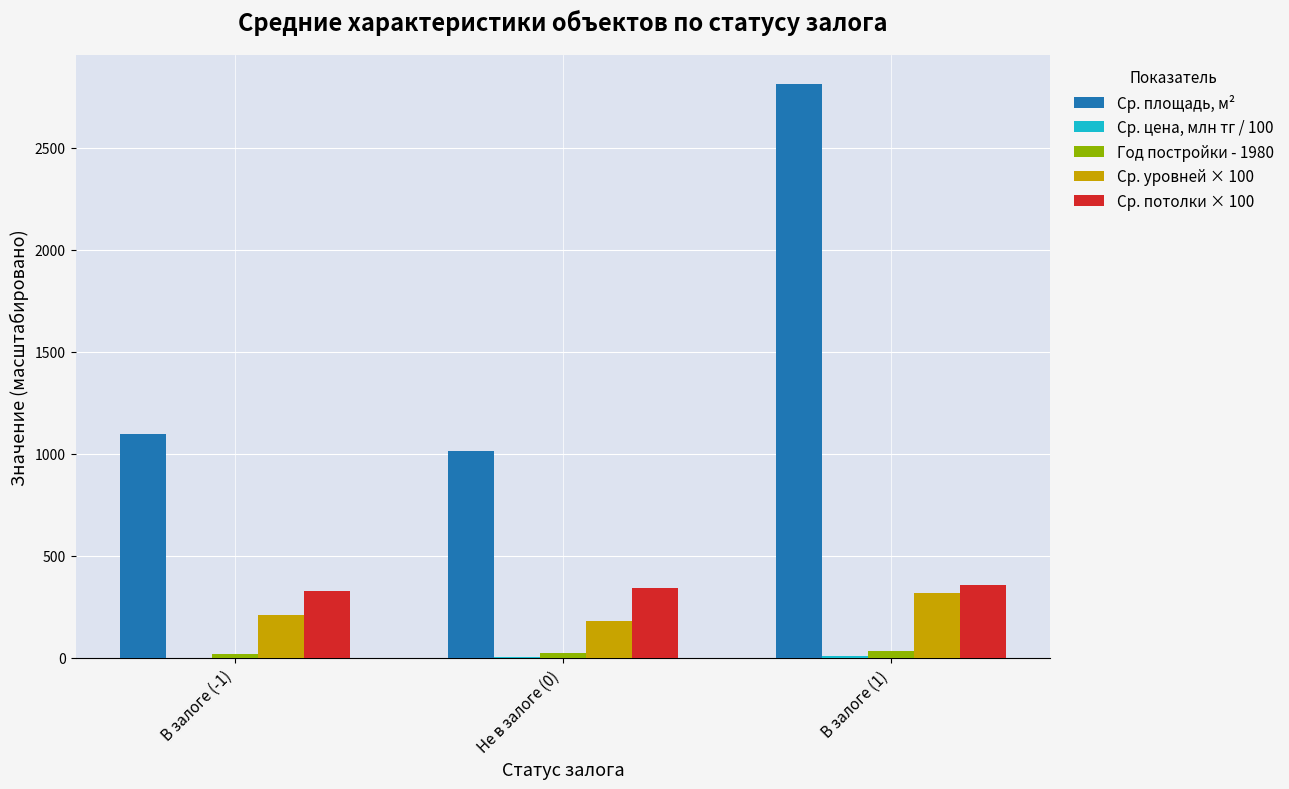

At which label is Ср. уровней × 100 closest to 250?

В залоге (-1)